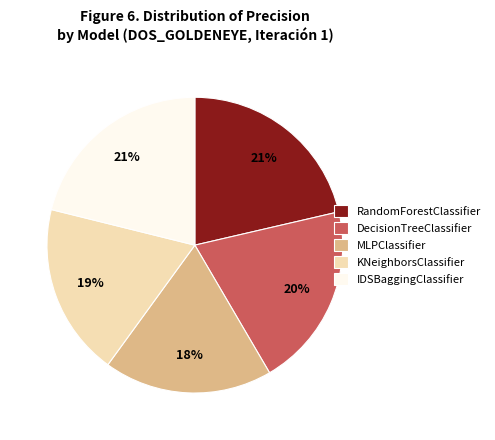

Is it true that DecisionTreeClassifier is 30% of the pie?

False